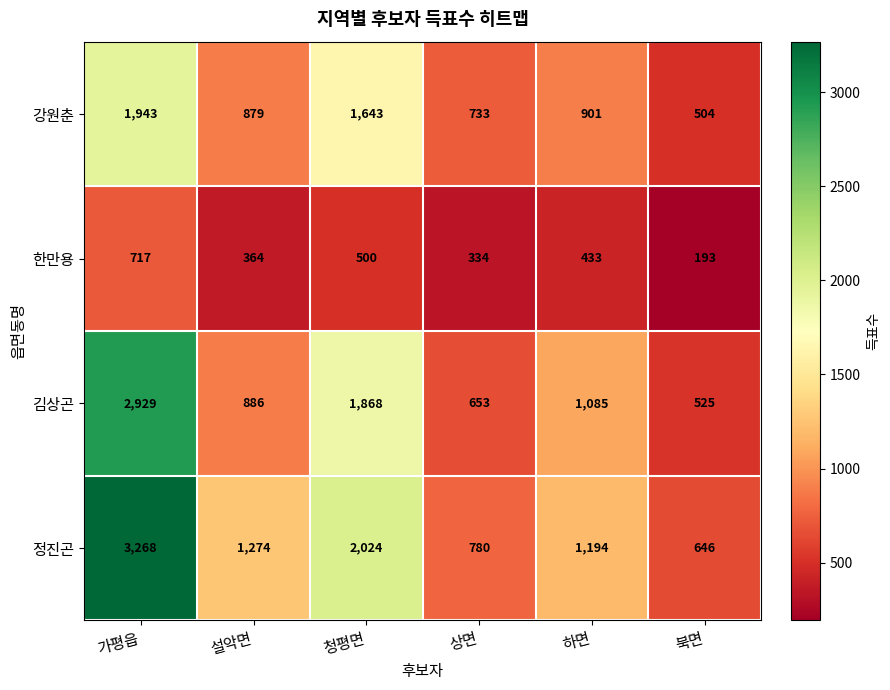

At which label does 김상곤 first exceed 1085?

가평읍